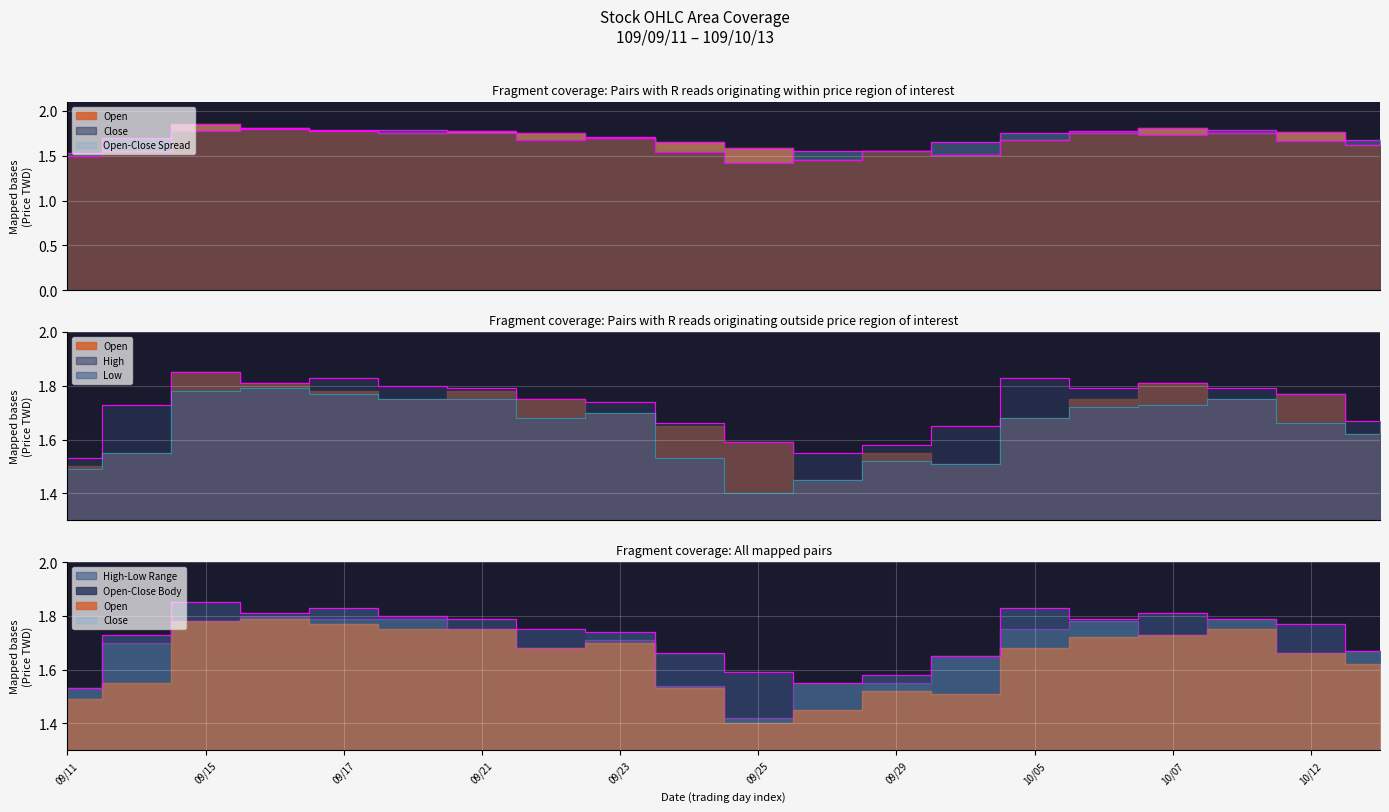

How many Open values are between 1 and 2?

20